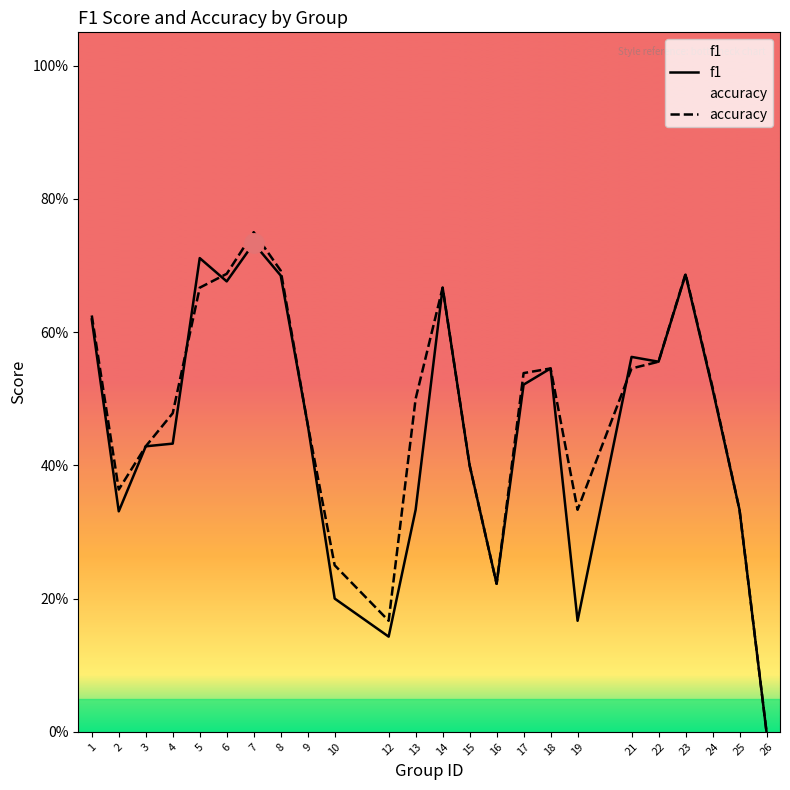

What is the value of the accuracy point at the 9th from the left?

0.5